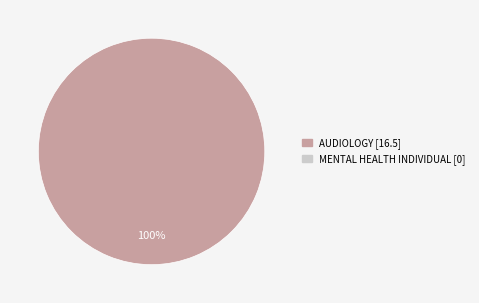

Does any single category account for the majority?

Yes